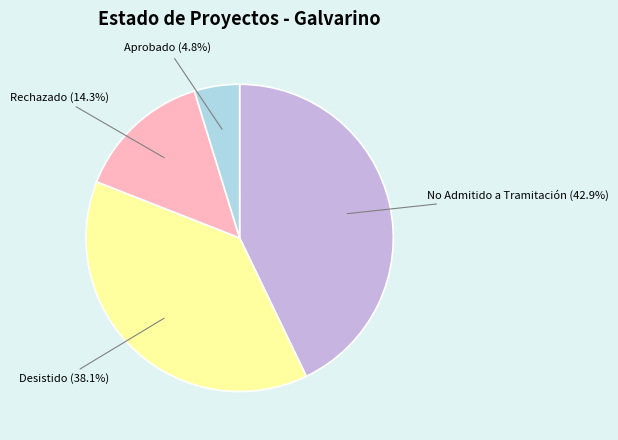

What percentage is the No Admitido a Tramitación slice, to the nearest percent?

43%